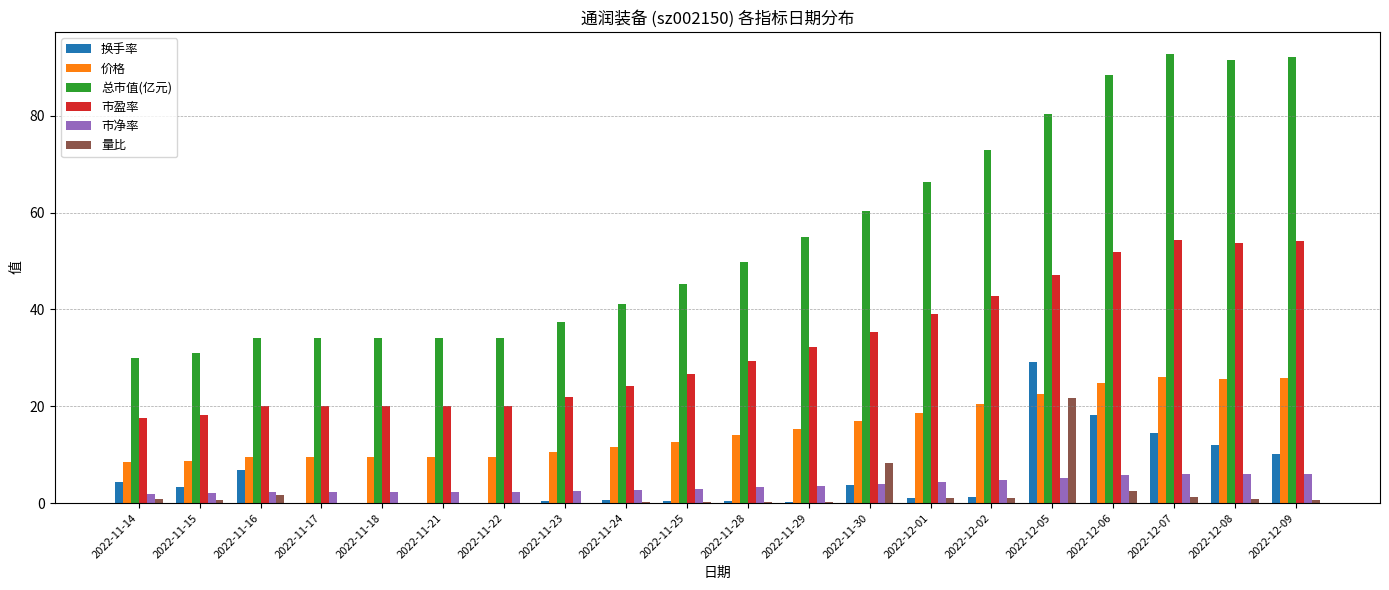

Which series changed the most between 2022-11-14 and 2022-12-01?

总市值(亿元)